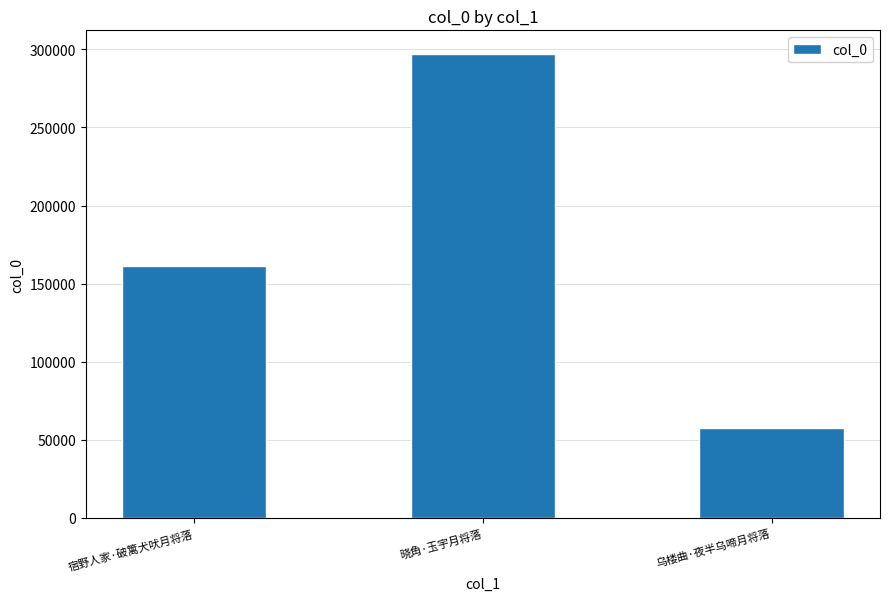

How many distinct data groups are displayed?

1